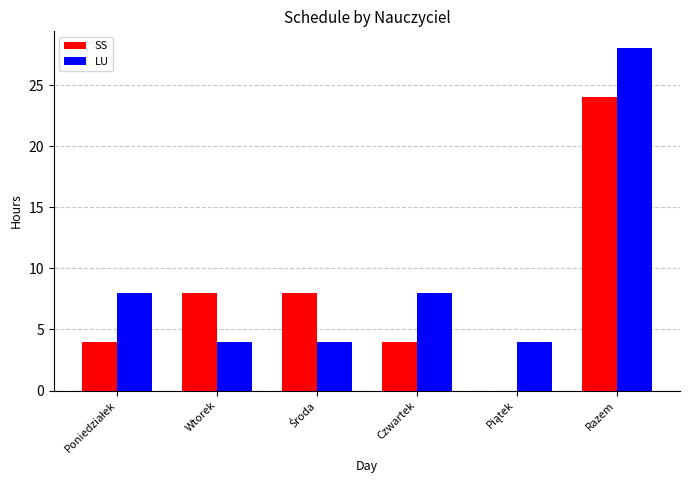

The SS series shows 35 at Razem. True or false?

False